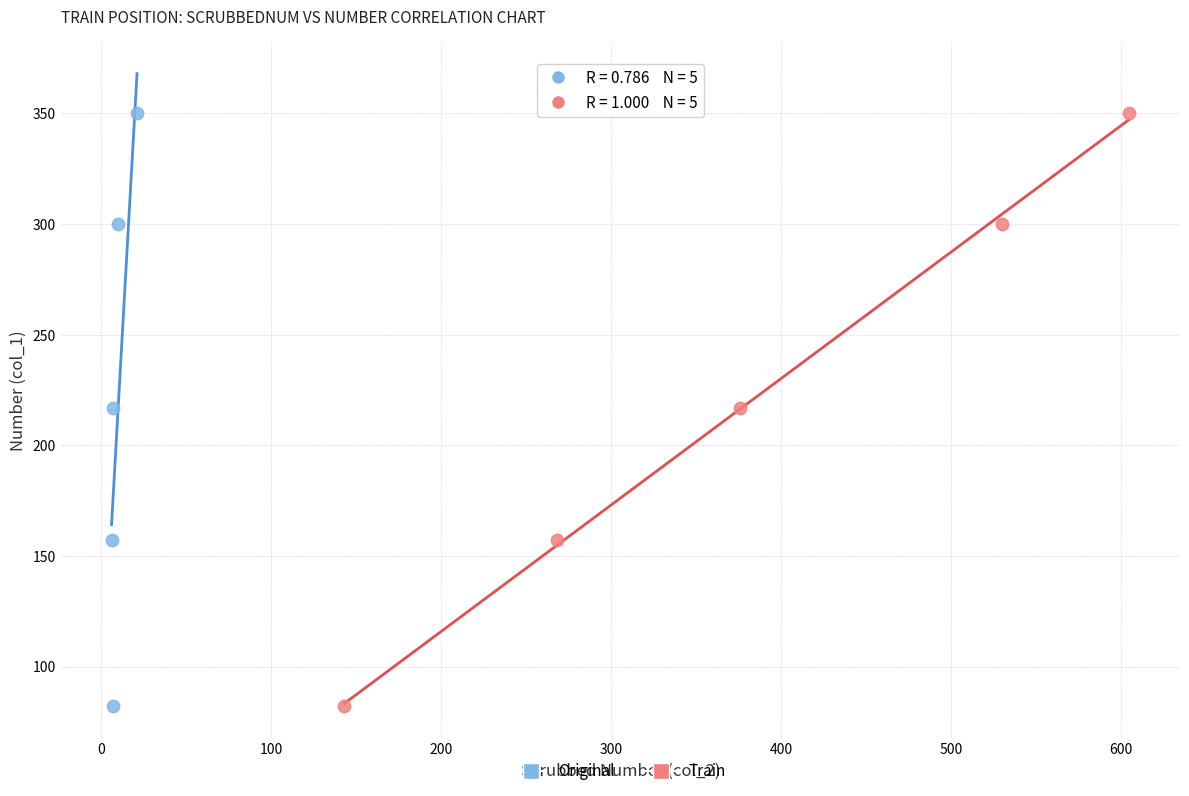

What are all the series names shown in the legend?

Original, Train